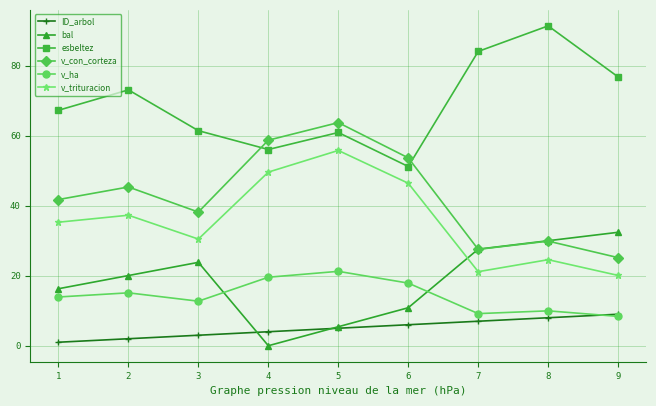

In bal, how many points are lower than both neighbors (excluding endpoints)?

1